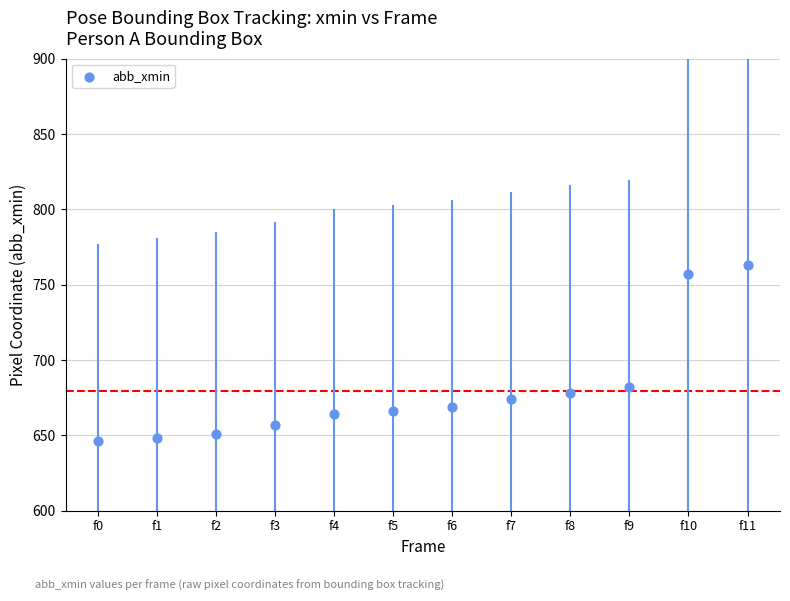

What Y value in the scatter plot is closest to 704?

682